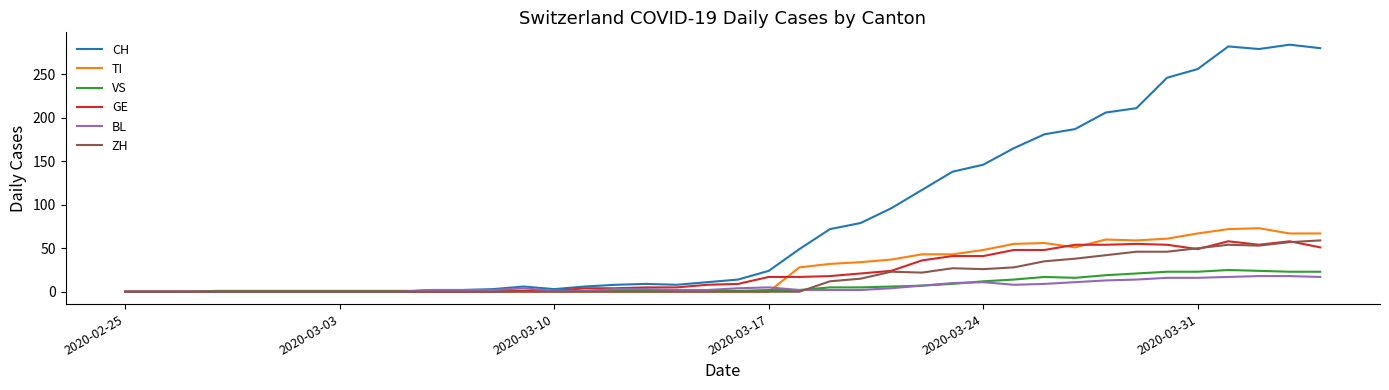

What is the greatest value displayed?

284